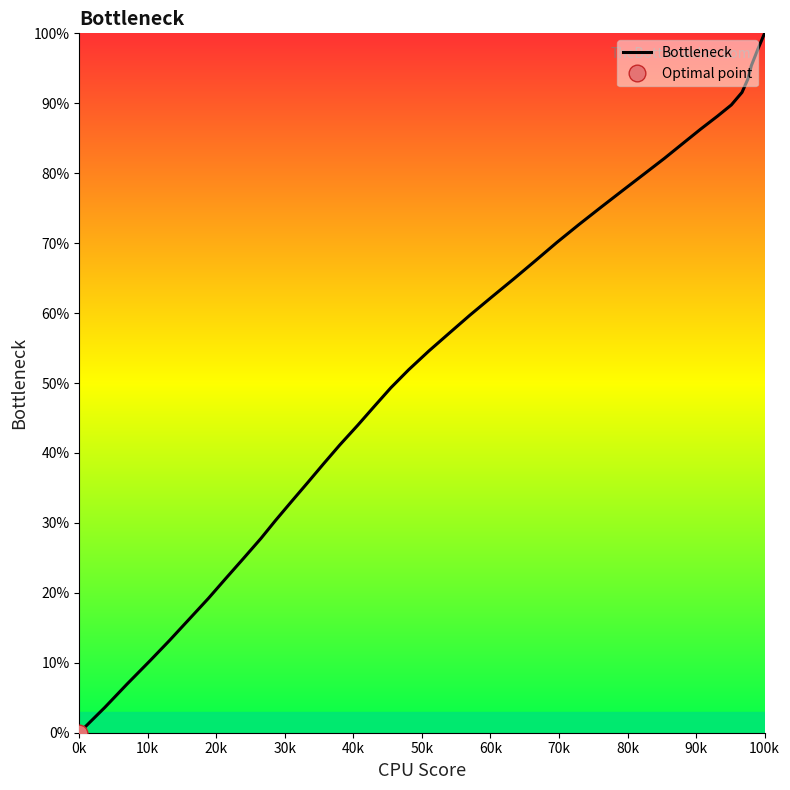

True or false: there are more than 0 points higher than both neighbors.

False